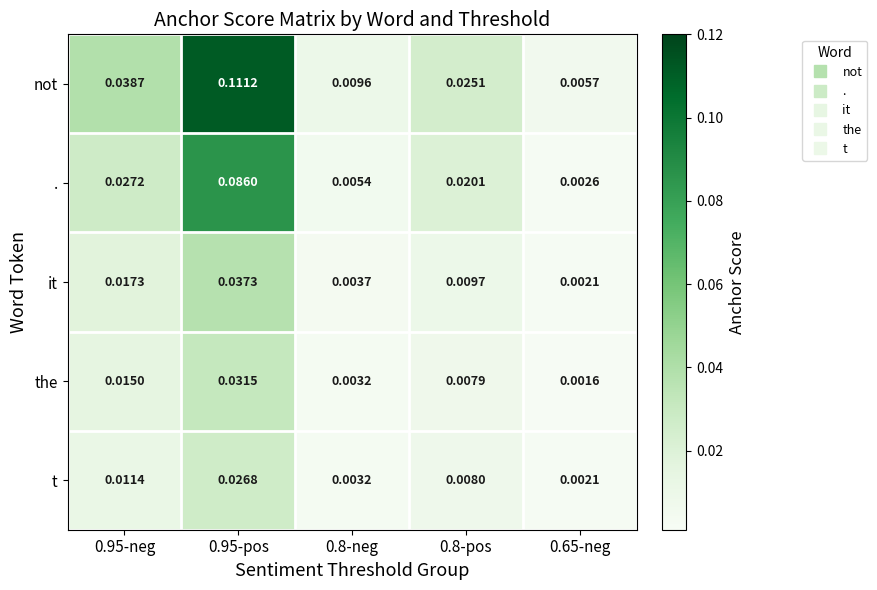

Which series has the largest total across all categories?

not